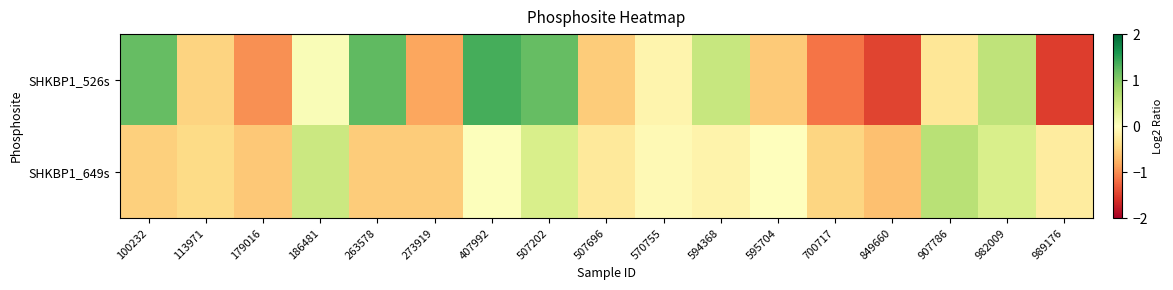

List the series in order of their peak value, lowest first.

SHKBP1_649s, SHKBP1_526s